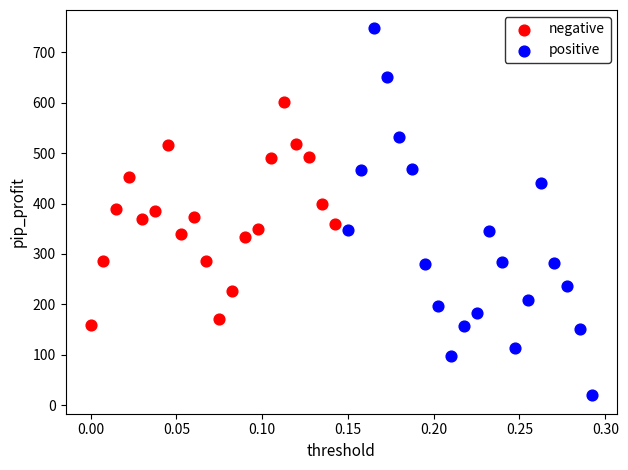

Which series reaches the minimum Y coordinate?

positive